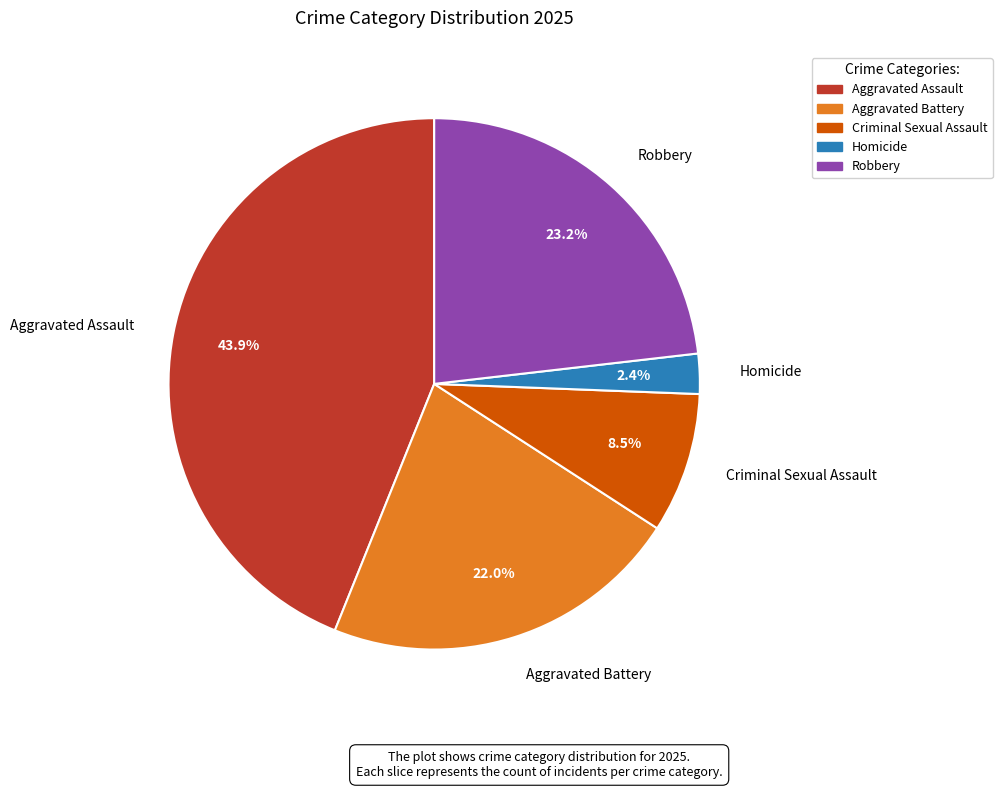

What is the smallest slice in the pie chart?

Homicide